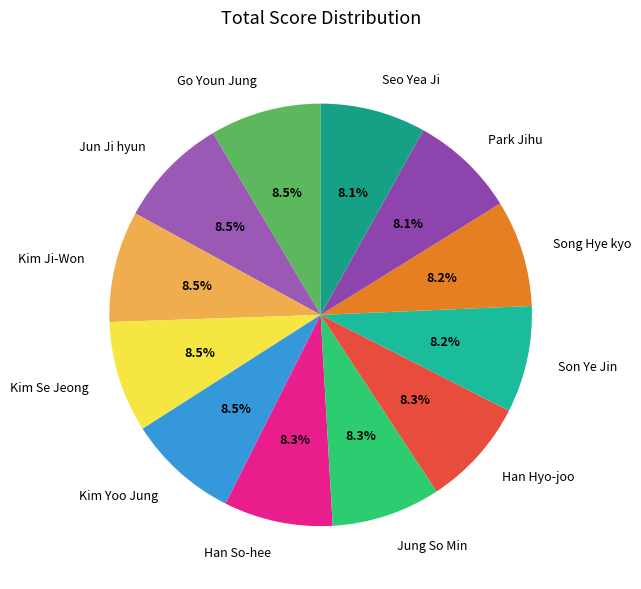

The Song Hye kyo slice represents 2% of the pie. True or false?

False